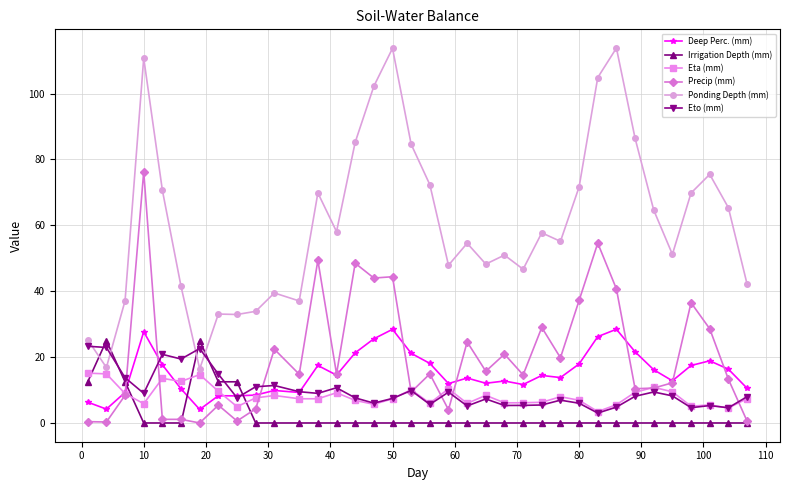

What is the maximum value for Eta (mm)?

15.1